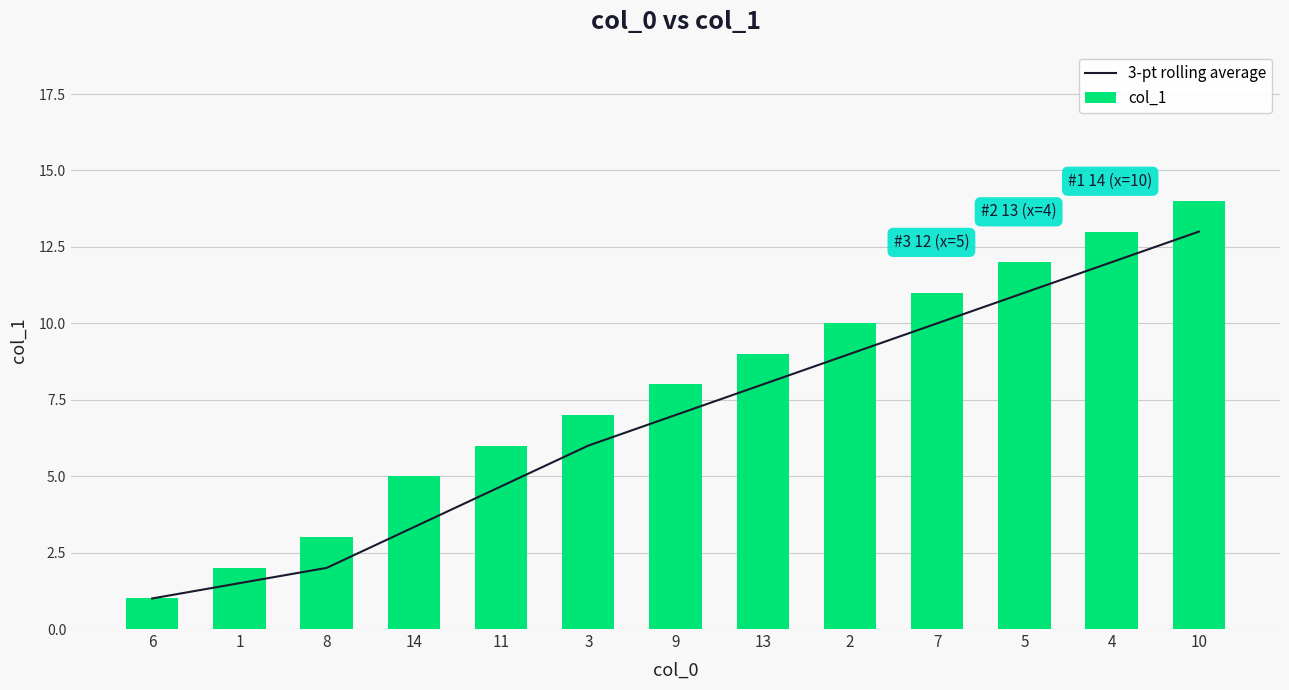

At 14, list the series in order from largest to smallest.

col_1, 3-pt rolling average